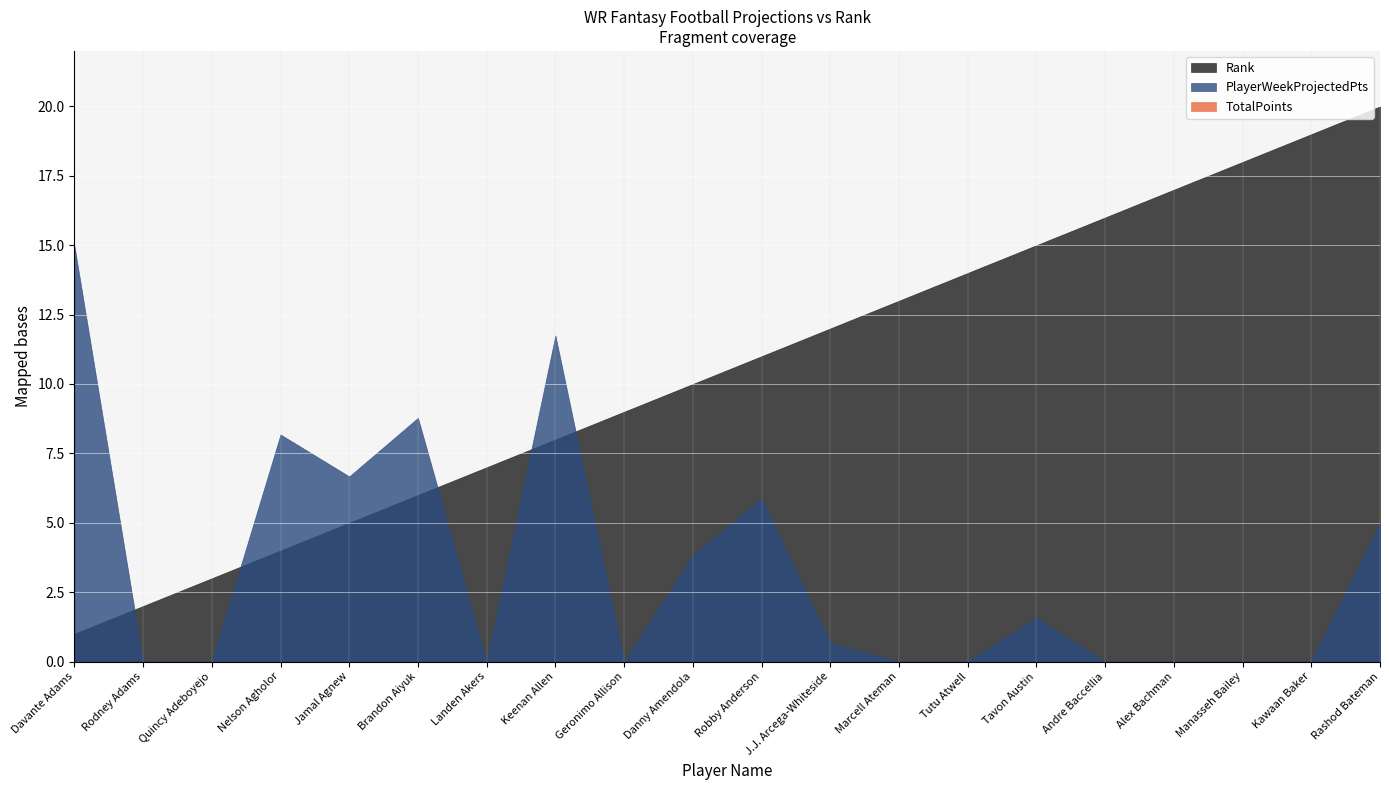

What is the sum of all PlayerWeekProjectedPts values?

67.3